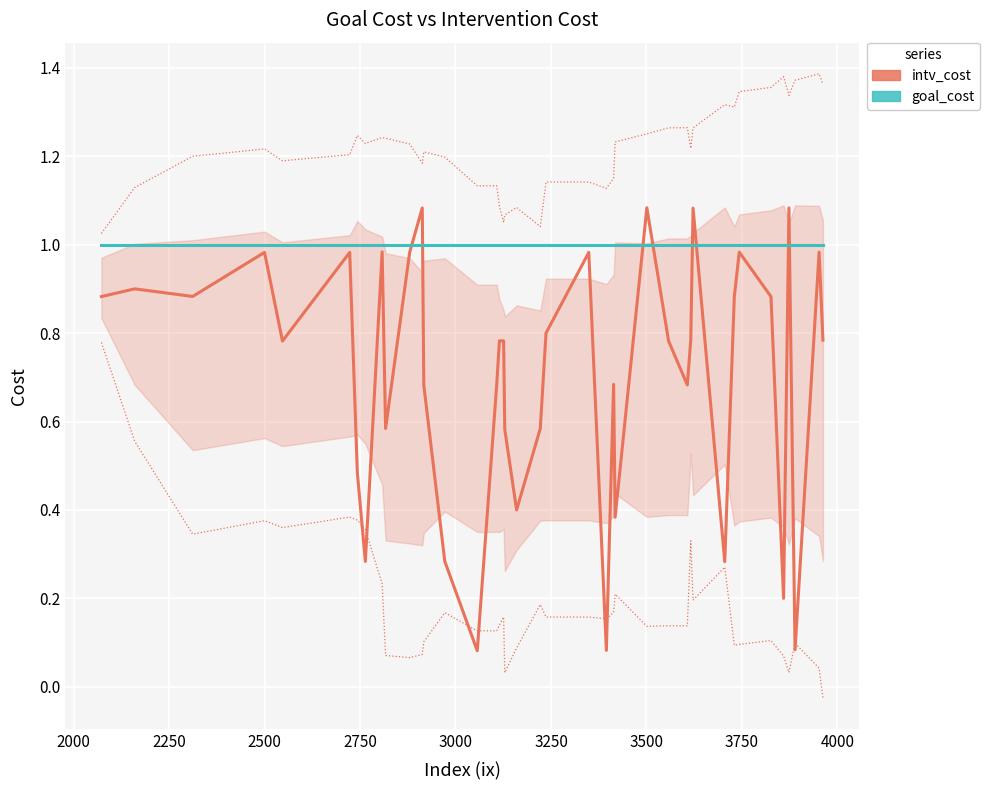

How many interior local peaks does the intv_cost series have?

12